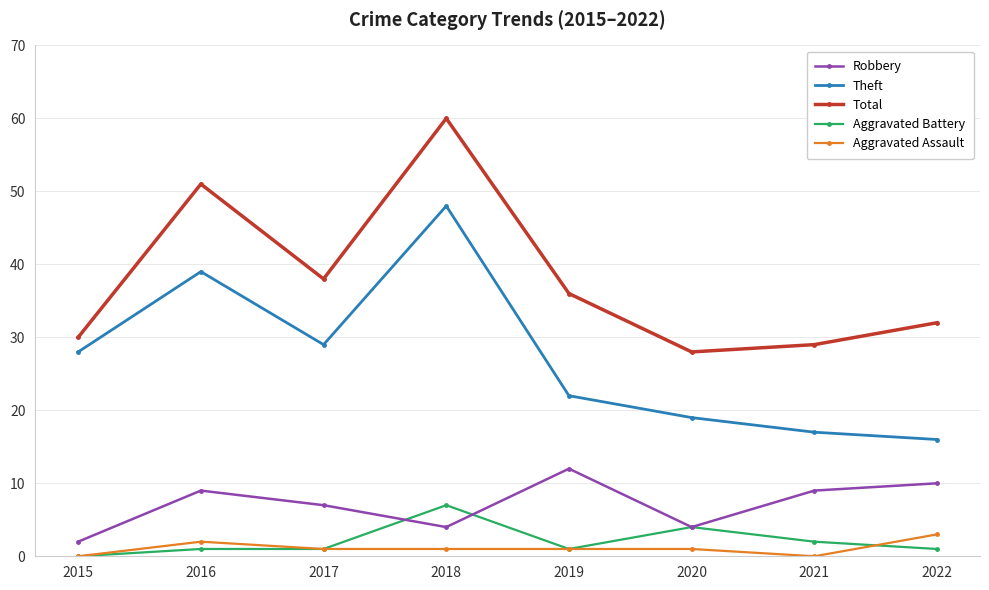

How many positive values does the Aggravated Battery series have?

7